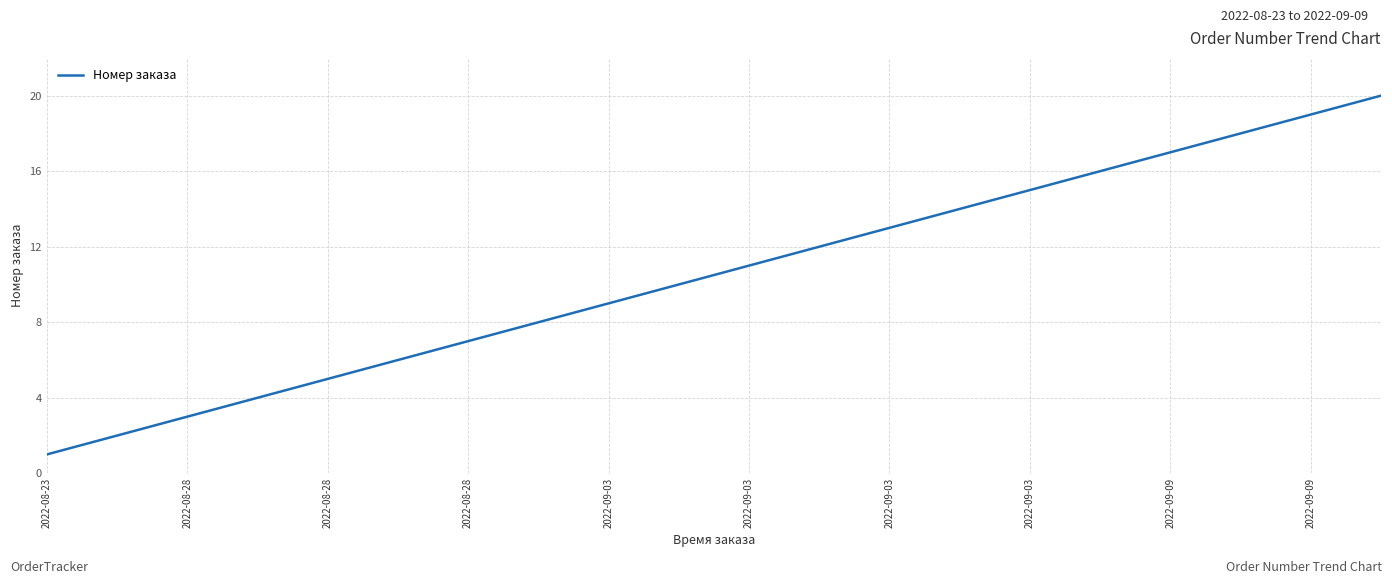

What is the maximum value shown in the chart?

20